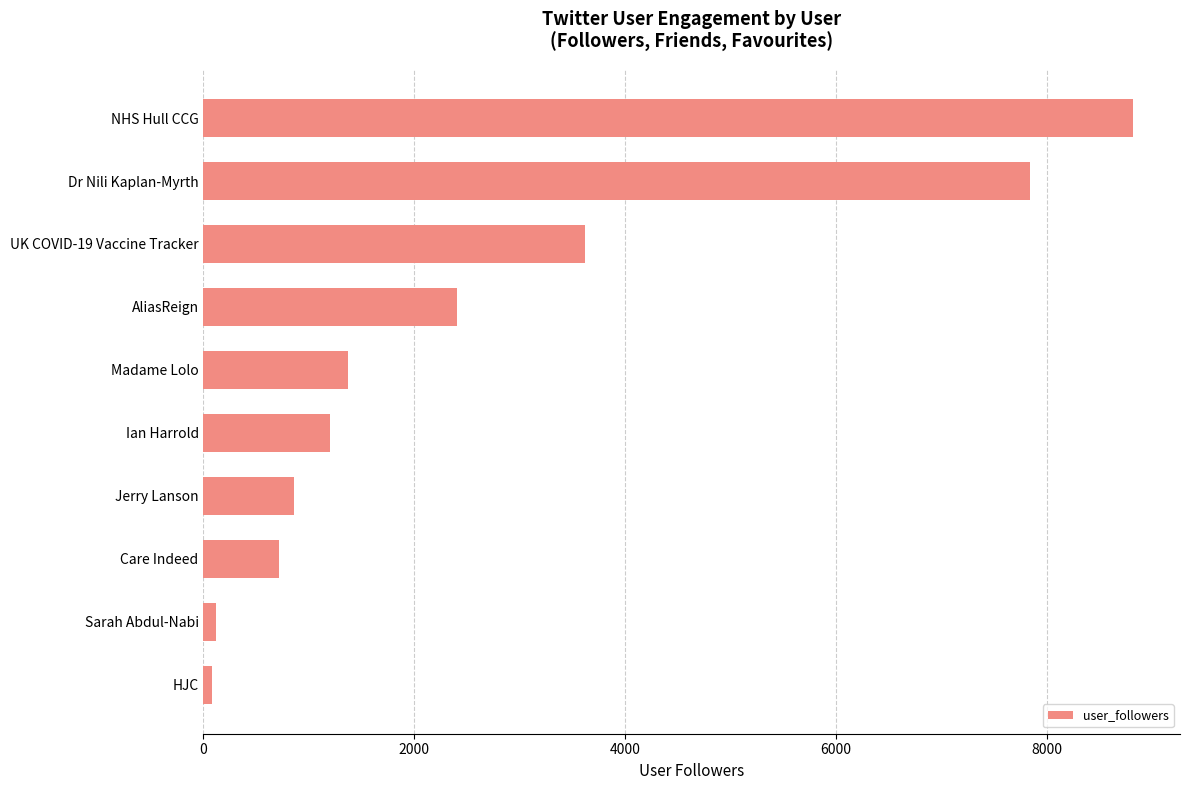

Is it true that the value at Dr Nili Kaplan-Myrth is 7840?

True